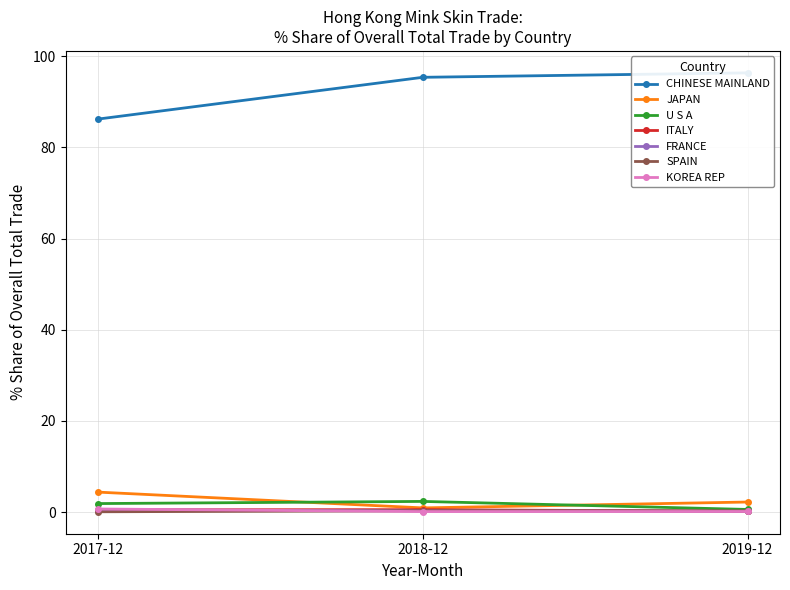

What is the value of the JAPAN point at the 1st from the left?

4.4